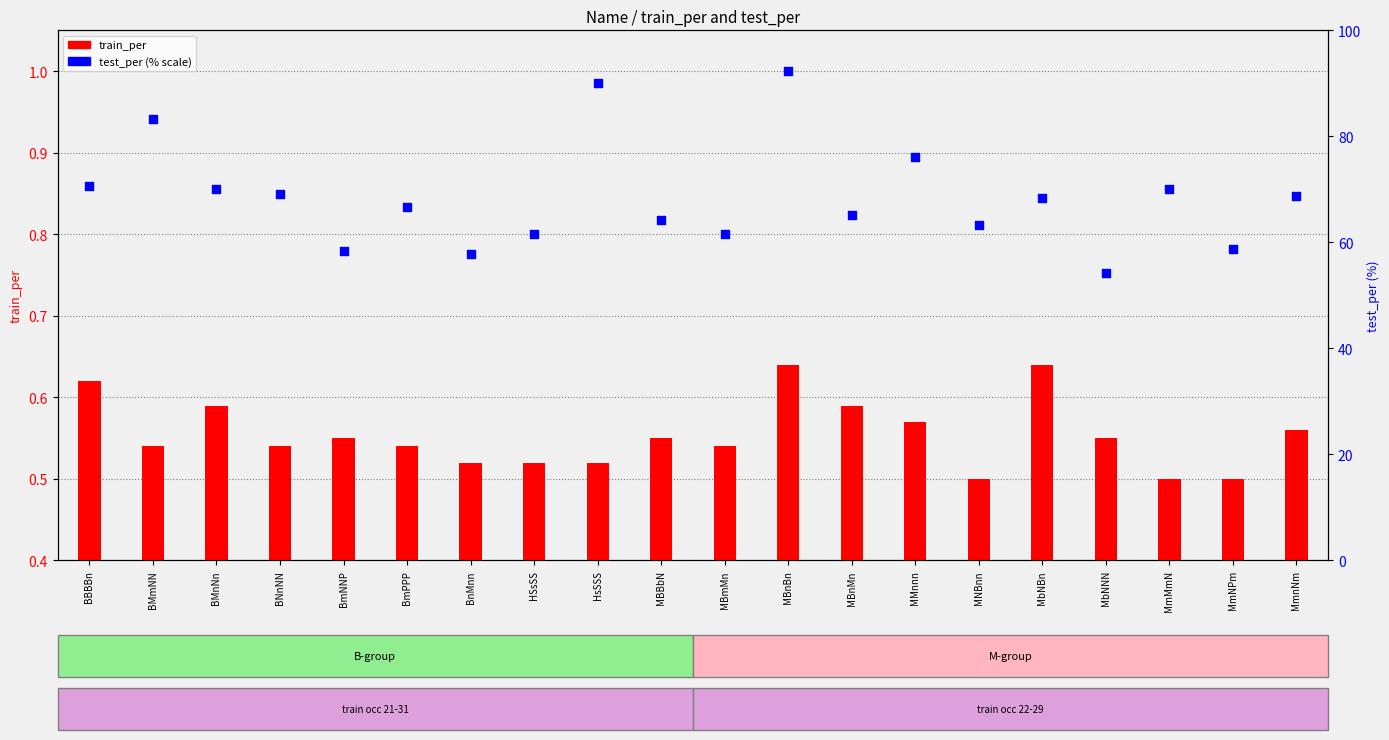

Which series has the largest total across all categories?

test_per